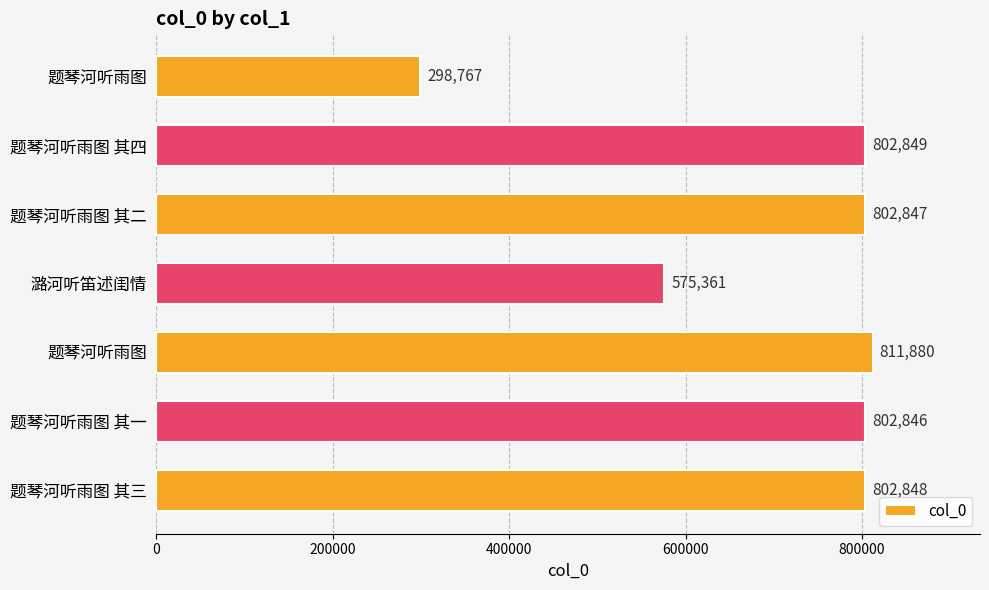

What is the maximum value shown in the chart?

811880